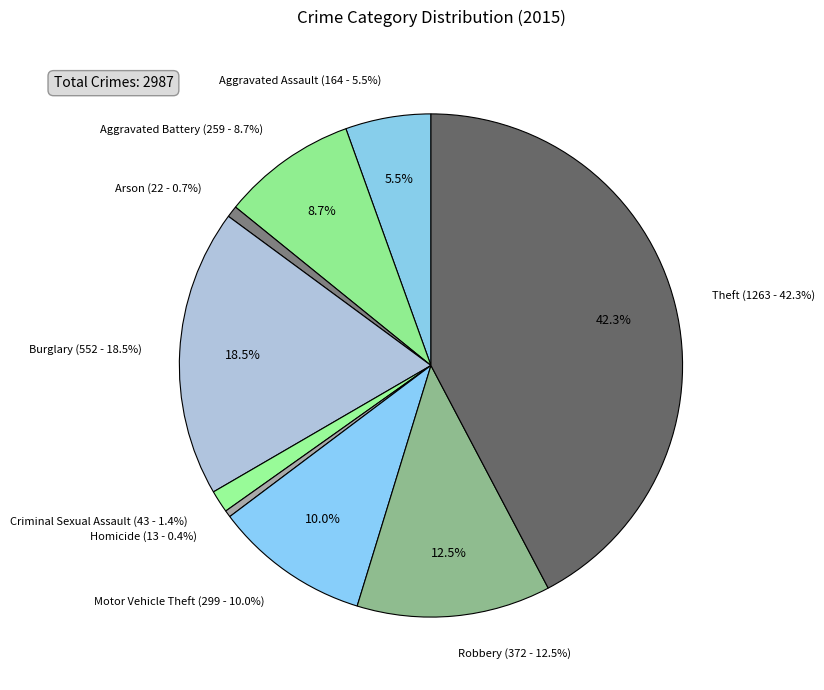

Do Homicide and Motor Vehicle Theft together represent more than half of the pie?

No